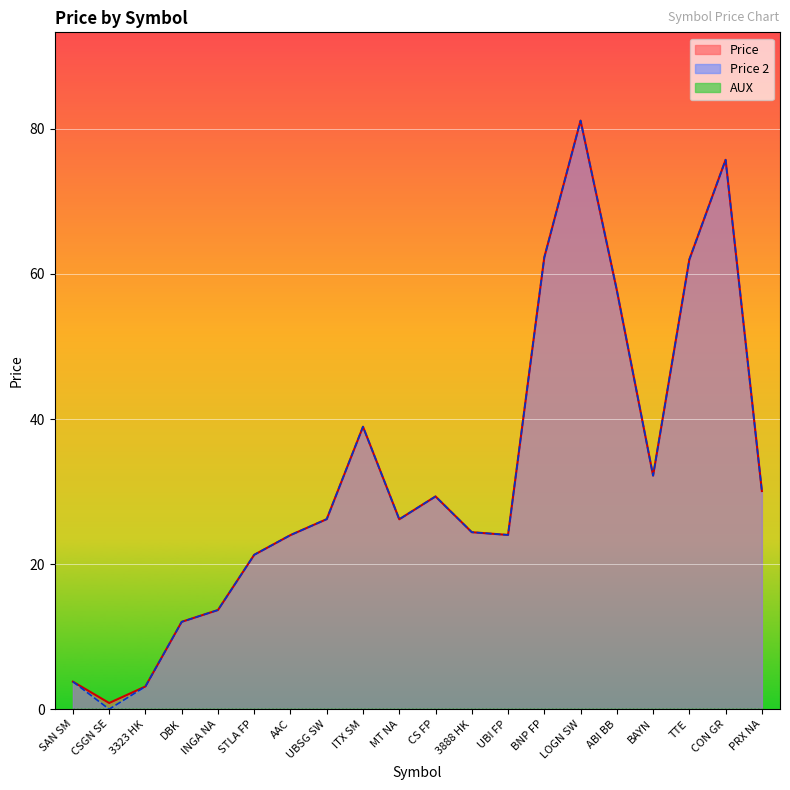

In Price 2, how many points are higher than both neighbors (excluding endpoints)?

4